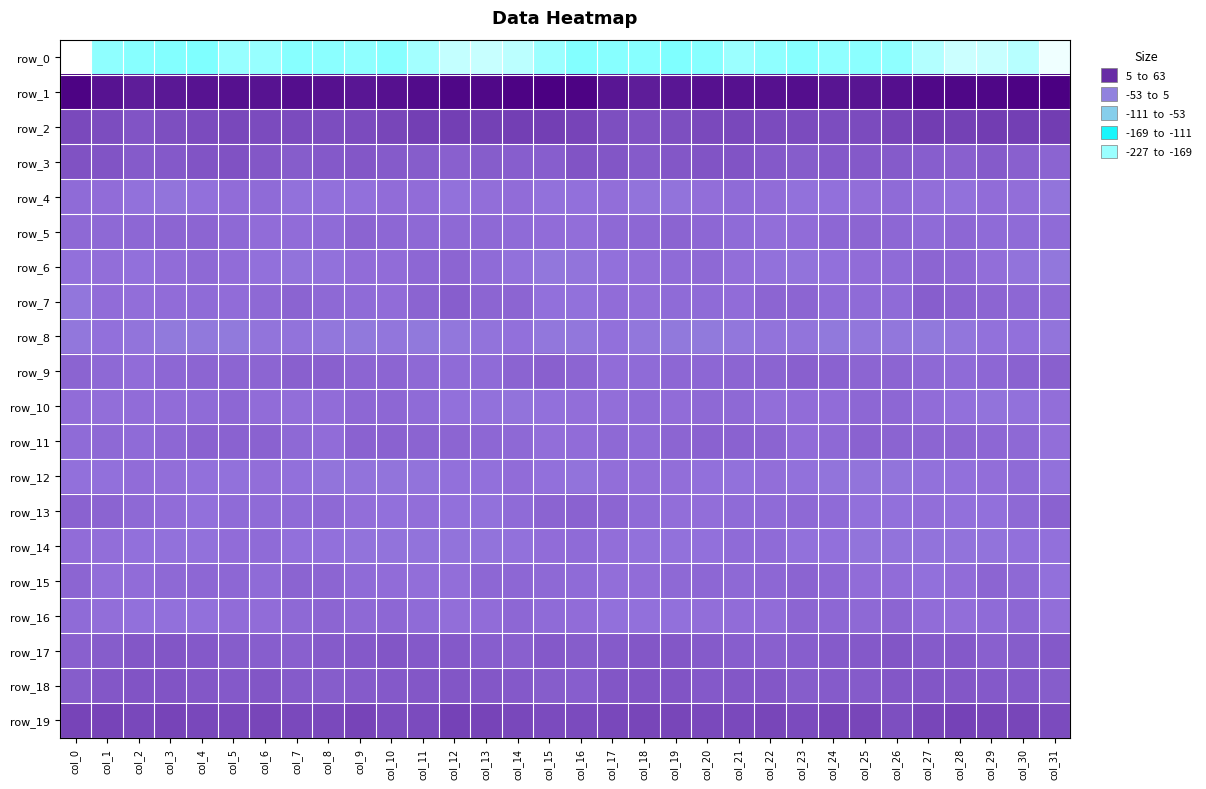

List the labels in order of row_11 value, smallest first.

col_15, col_31, col_16, col_23, col_8, col_0, col_18, col_2, col_7, col_1, col_17, col_30, col_24, col_14, col_29, col_3, col_13, col_28, col_12, col_19, col_27, col_11, col_22, col_26, col_21, col_5, col_9, col_10, col_4, col_6, col_20, col_25